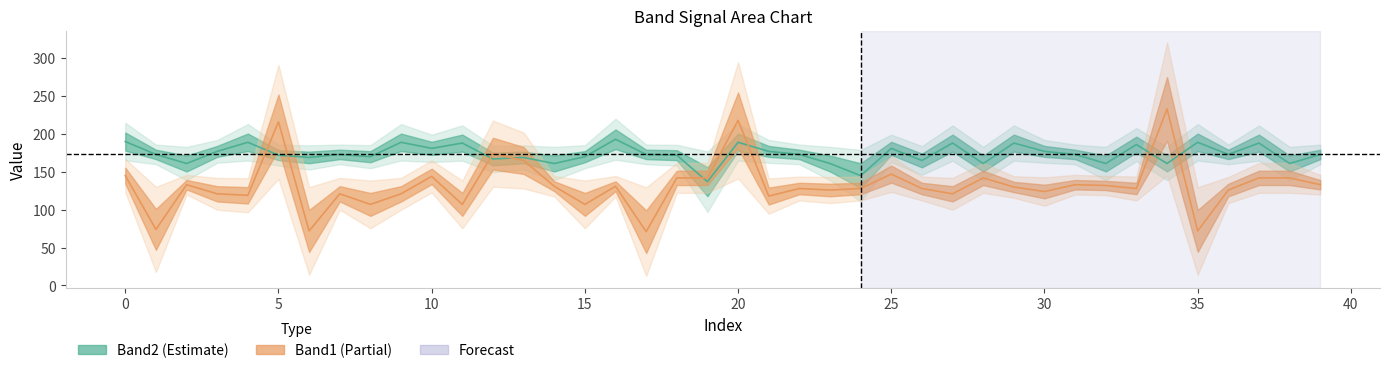

At which label is Band1 closest to 152?

25